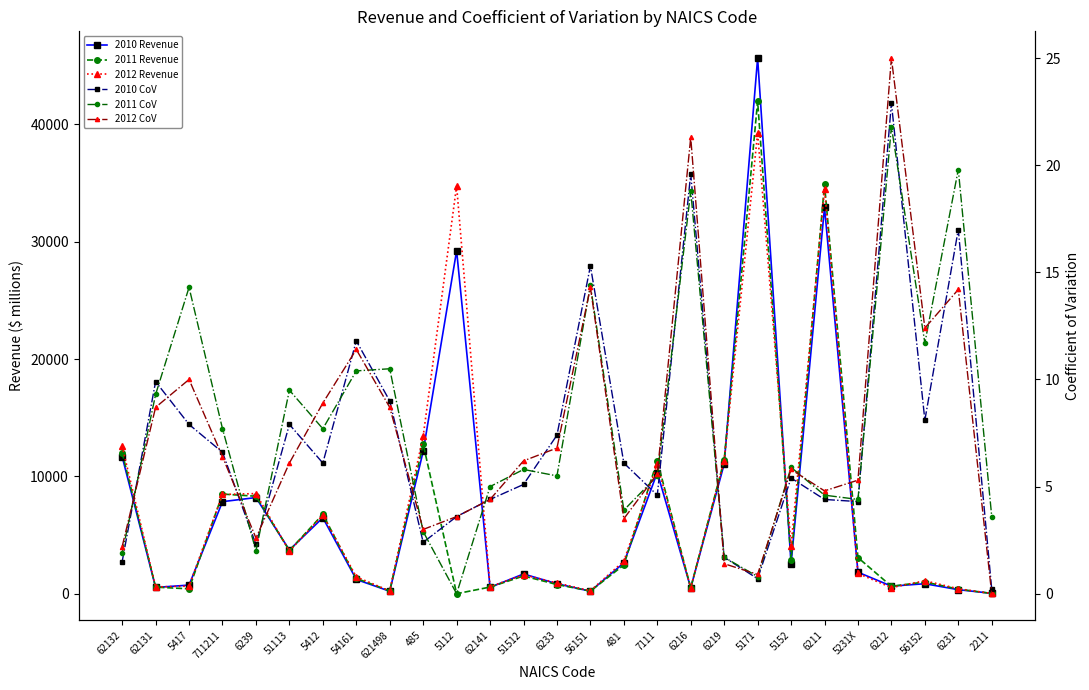

True or false: 2010 Revenue has more than 1 interior local peaks.

True